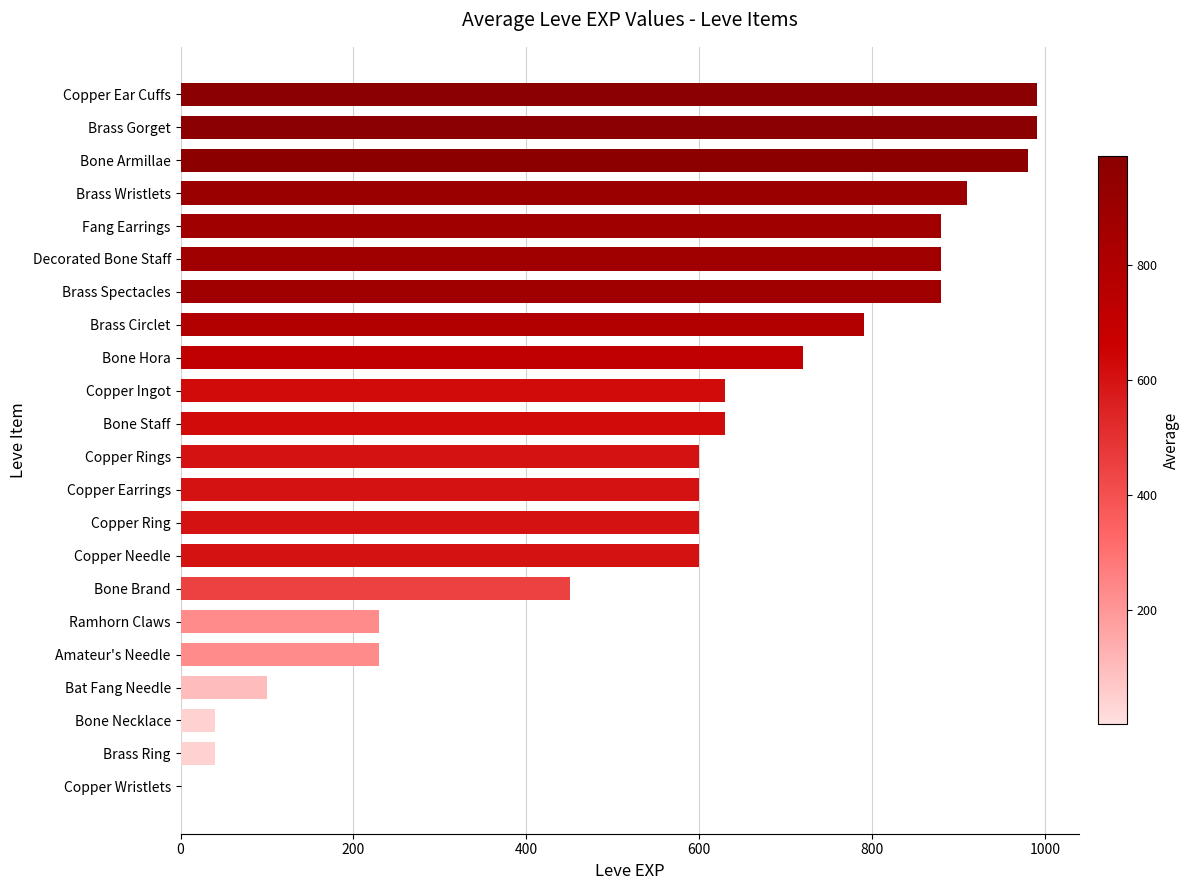

Which has a higher value, Bone Hora or Ramhorn Claws?

Bone Hora